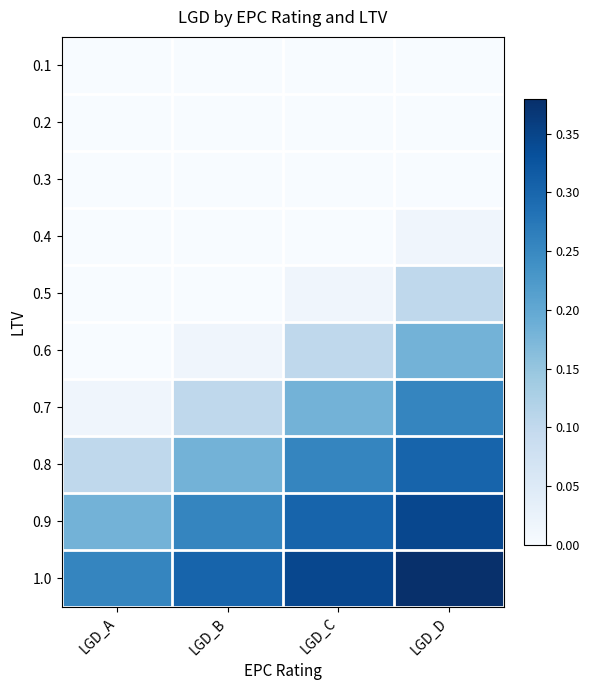

Between LGD_C and LGD_D, which is larger?

LGD_C